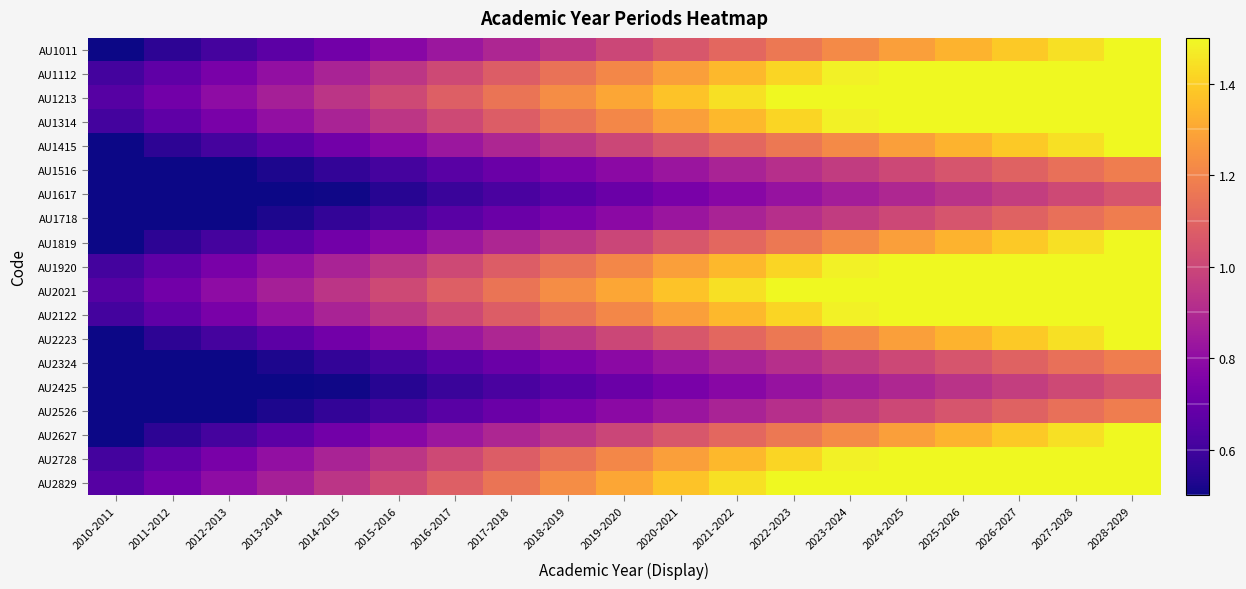

What is the total value across all series at 2020-2021?

20.6